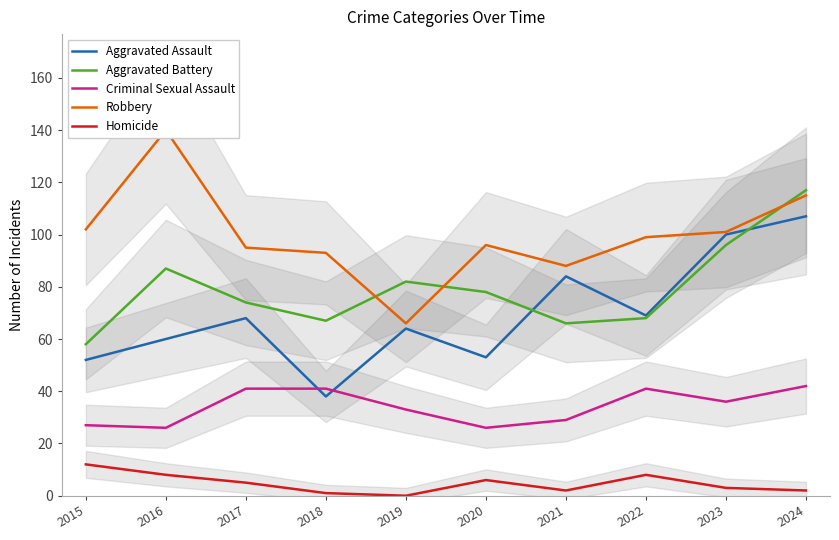

What is the total value across all series at 2017?

283